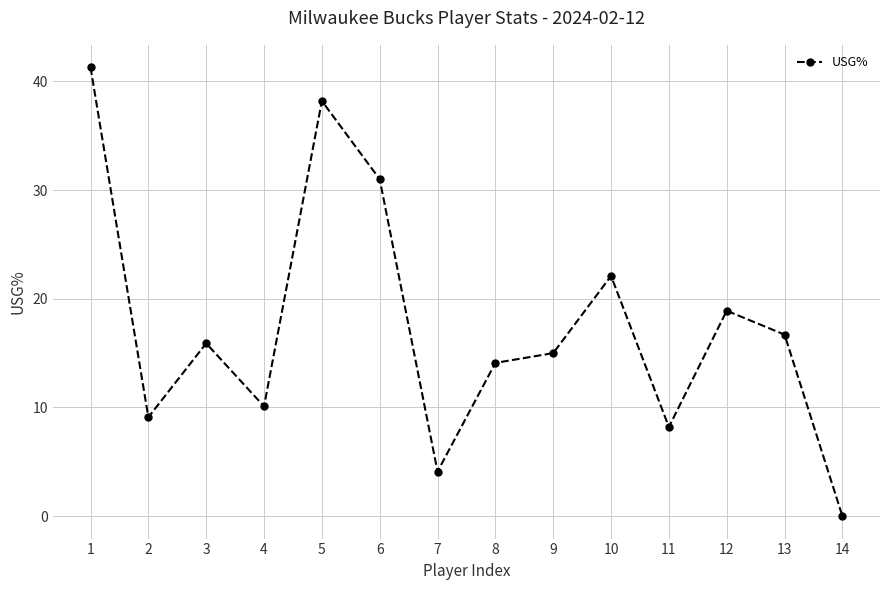

Rank the categories by value from lowest to highest.

14, 7, 11, 2, 4, 8, 9, 3, 13, 12, 10, 6, 5, 1